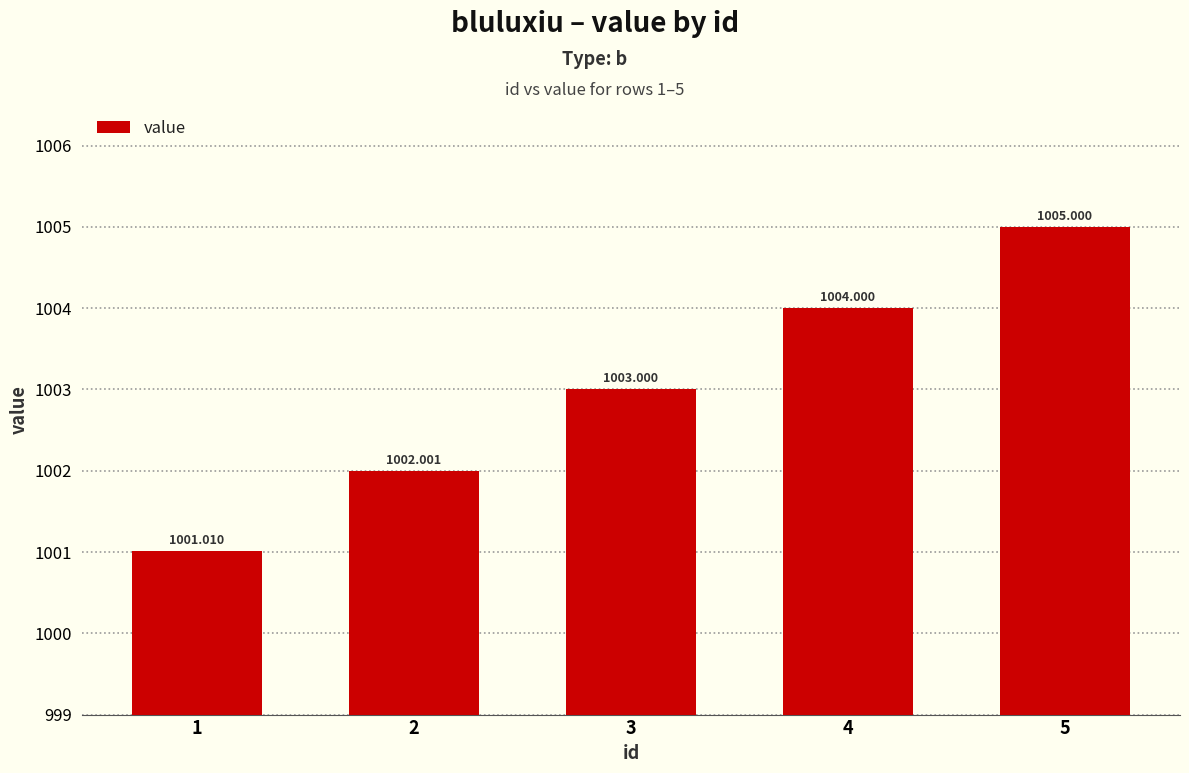

What is the sum of the values at 2 and 1?

2003.0